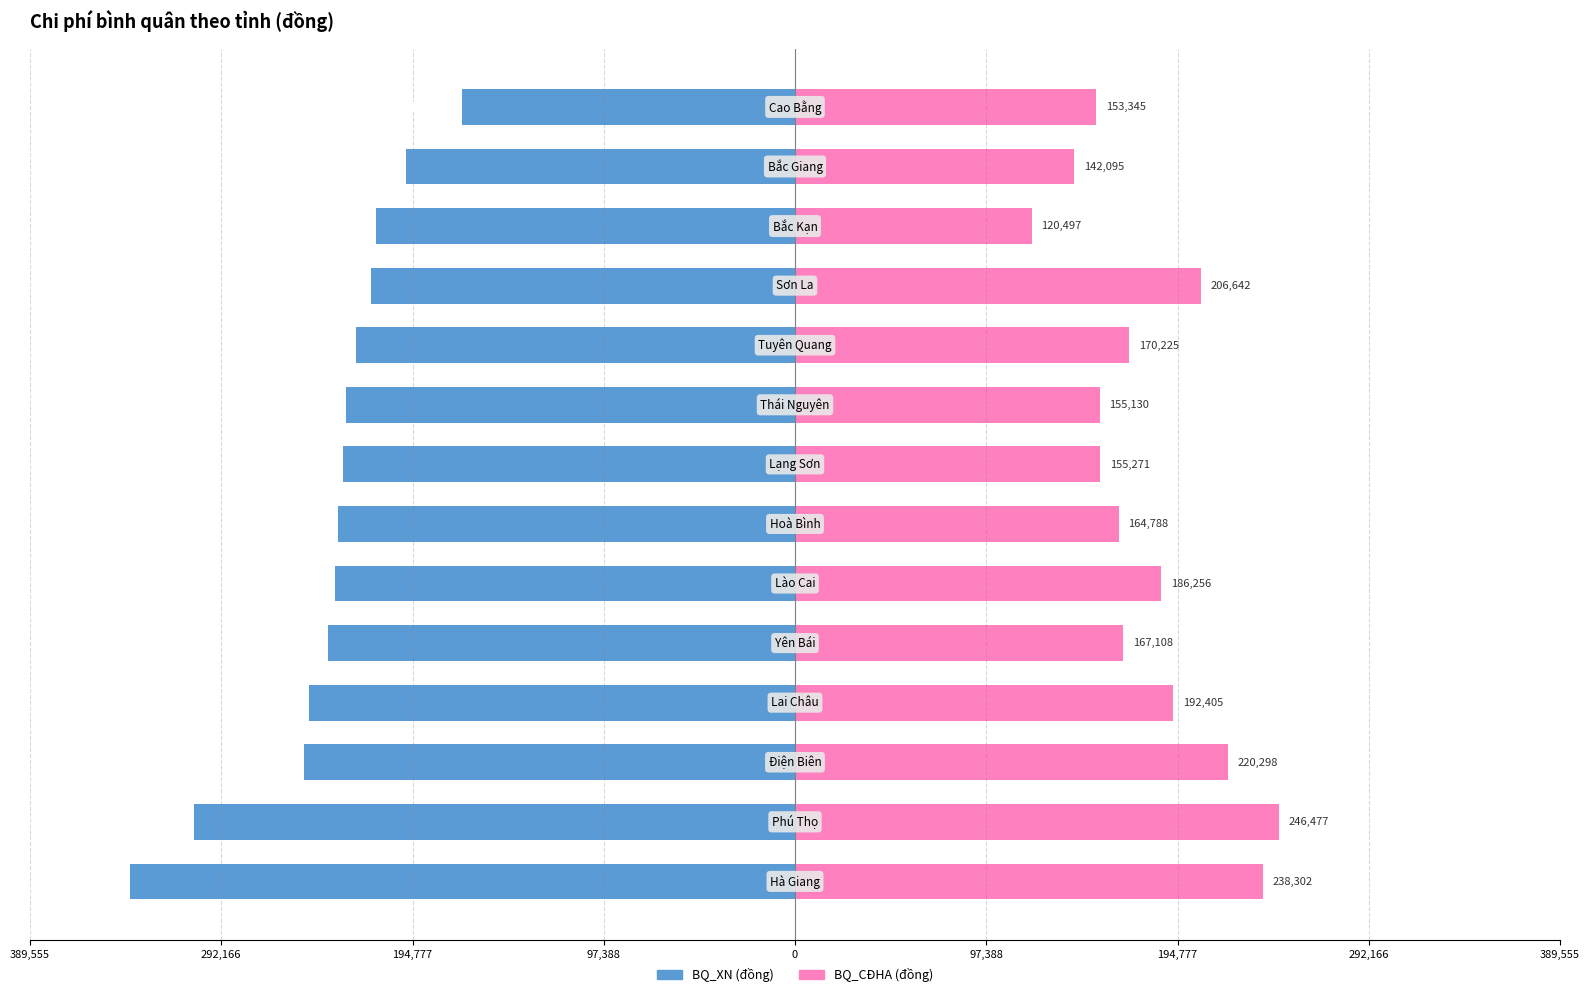

The value of BQ_XN (đồng) at 389,555 is -60375. True or false?

False